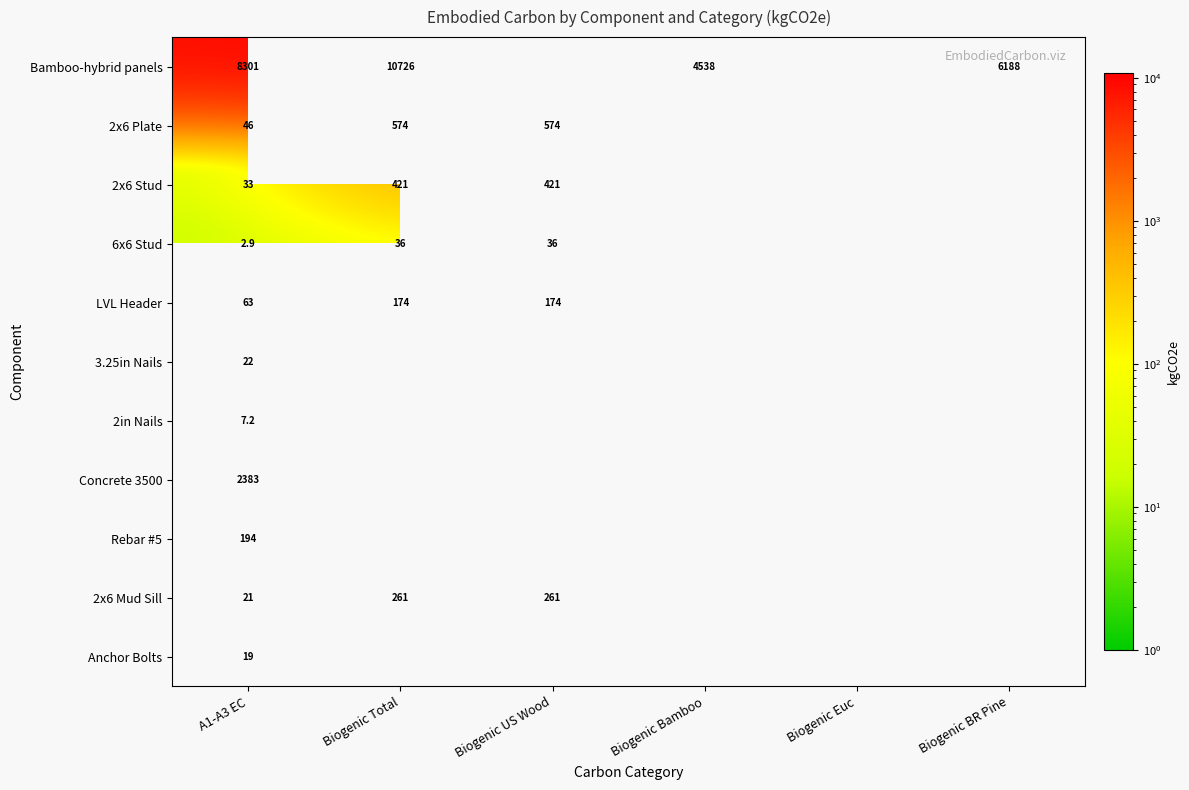

List the series in order of their peak value, highest first.

Bamboo-hybrid panels, Concrete 3500, 2x6 Plate, 2x6 Stud, 2x6 Mud Sill, Rebar #5, LVL Header, 6x6 Stud, 3.25in Nails, Anchor Bolts, 2in Nails